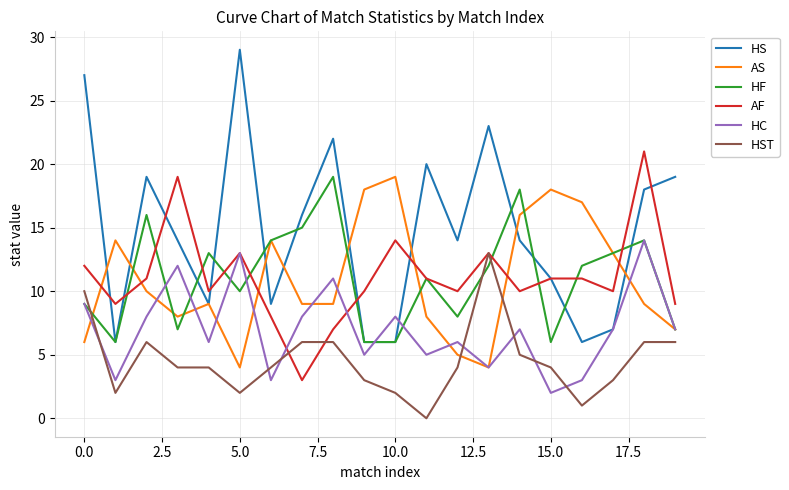

What is the difference between the maximum and minimum values in the AF series?

18